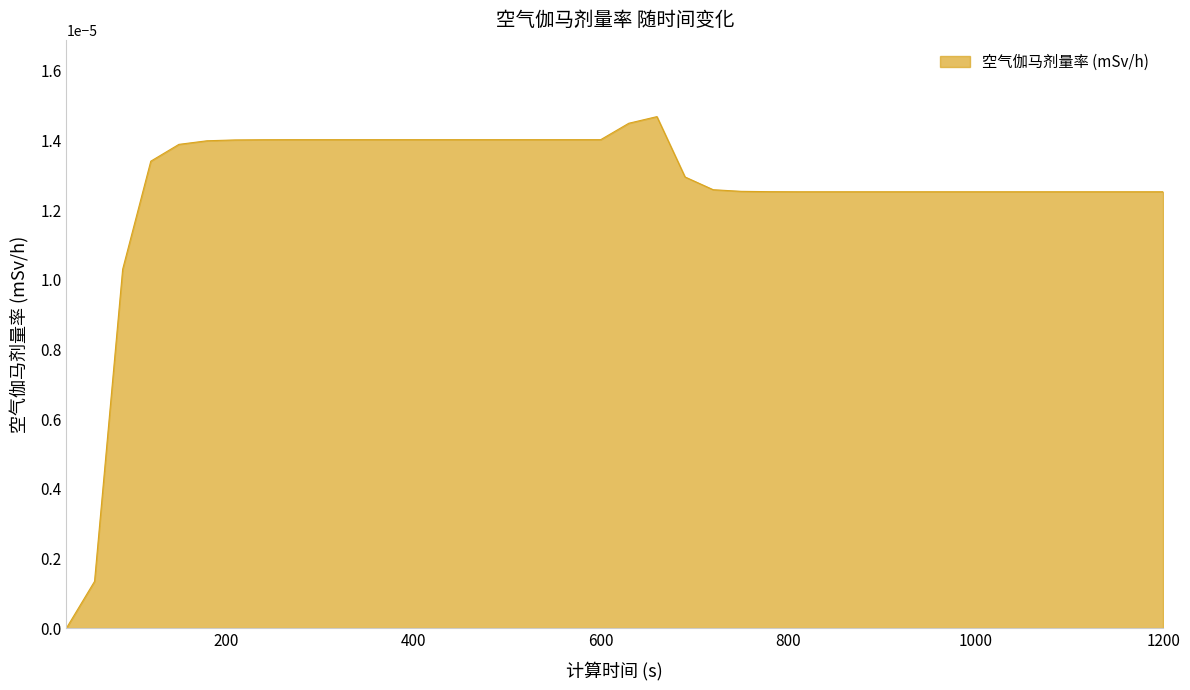

Which category has the highest value across all series?

660